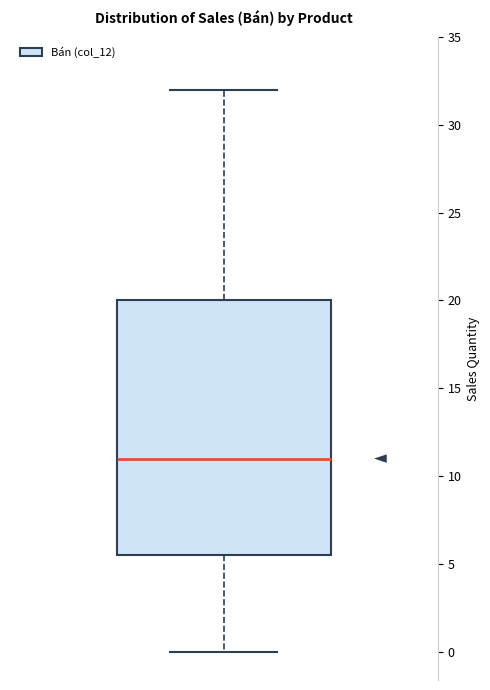

Where is the upper edge of the box on the y-axis? The values are not printed on the chart, so give them approximately, as read against the axis.

20.0